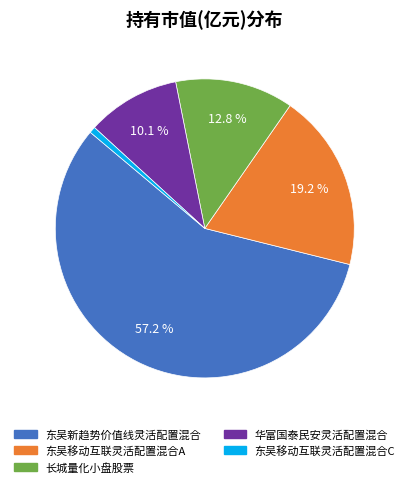

To the nearest percent, what percentage of the pie is 东吴新趋势价值线灵活配置混合?

57%